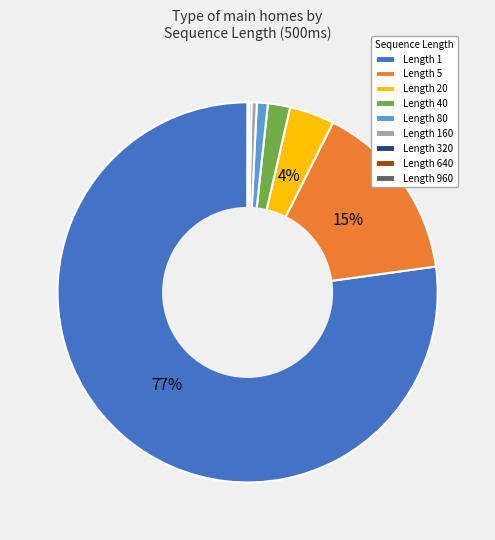

Is it true that Length 20 is 4% of the pie?

True